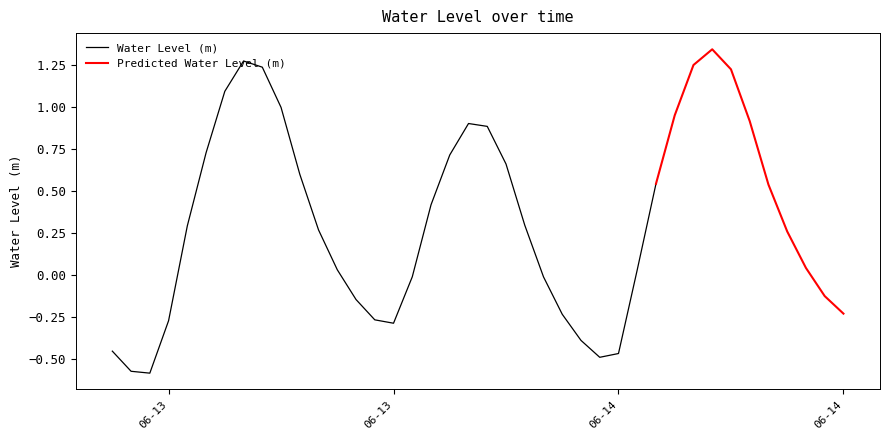

What is the change in value from 2025-06-13 03:00:00 to 2025-06-14 14:00:00?

+0.1